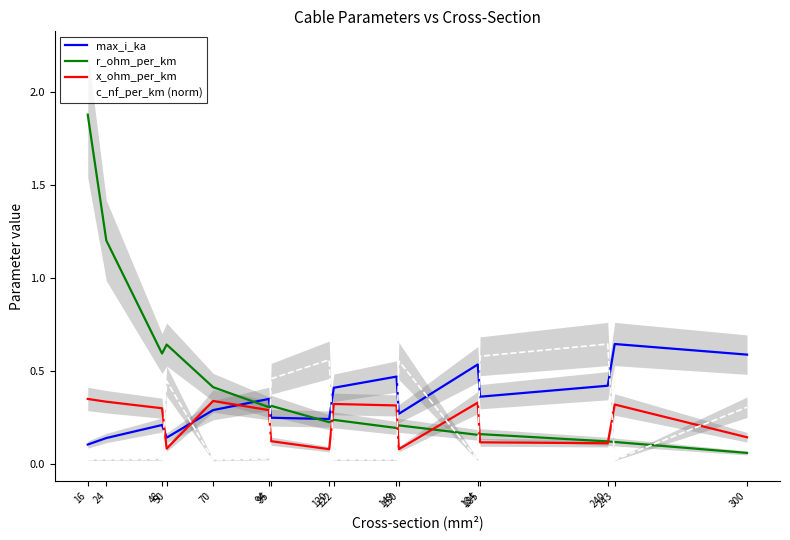

At which label does r_ohm_per_km reach its peak?

16